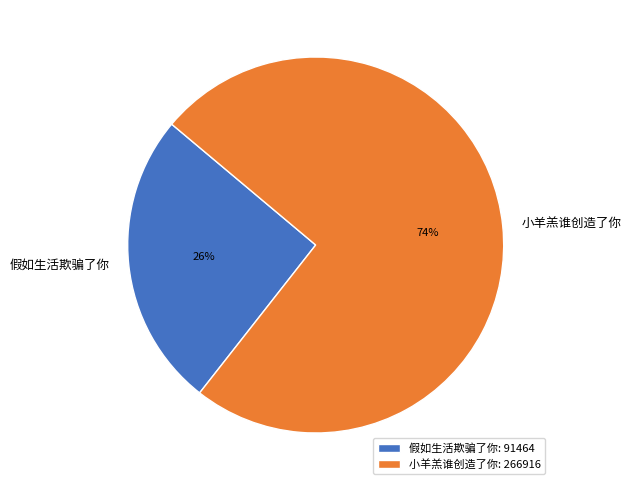

To the nearest percent, what is the combined percentage of 假如生活欺骗了你 and 小羊羔谁创造了你?

100%